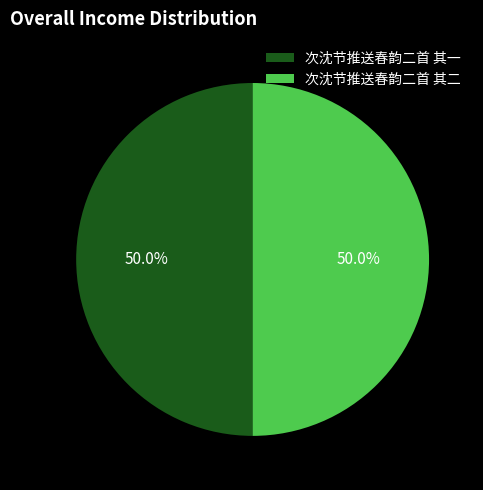

Is it true that 次沈节推送春韵二首 其一 is 65% of the pie?

False